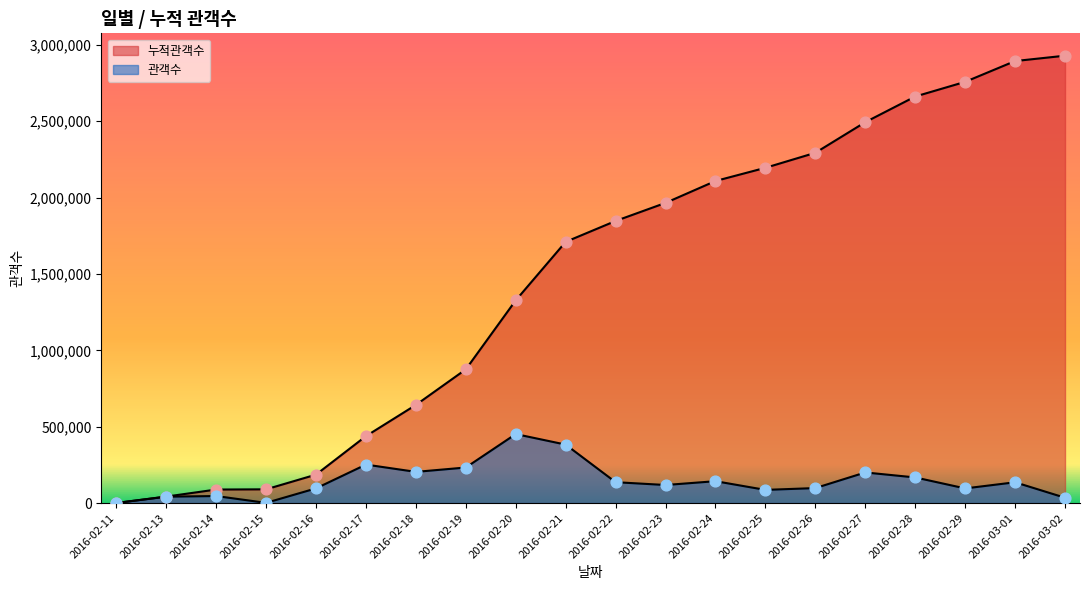

Which series has the widest spread of Y values?

누적관객수